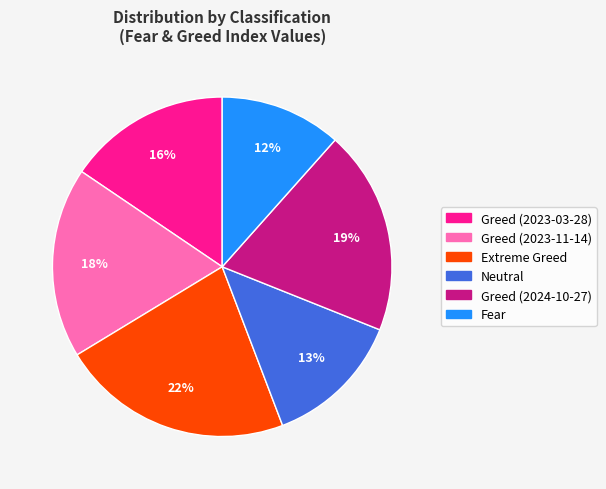

Count the number of slices in the pie.

6